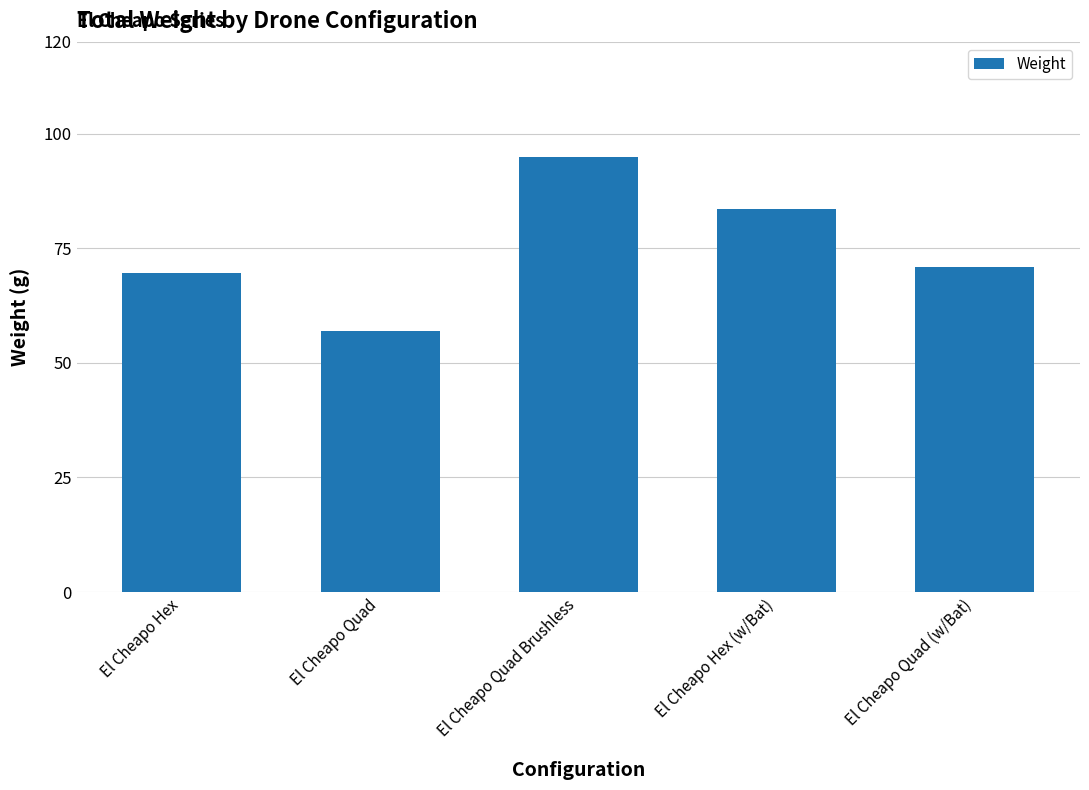

Reading left to right, transcribe all the data shown in this chart.

69.5	57.0	95.0	83.5	71.0